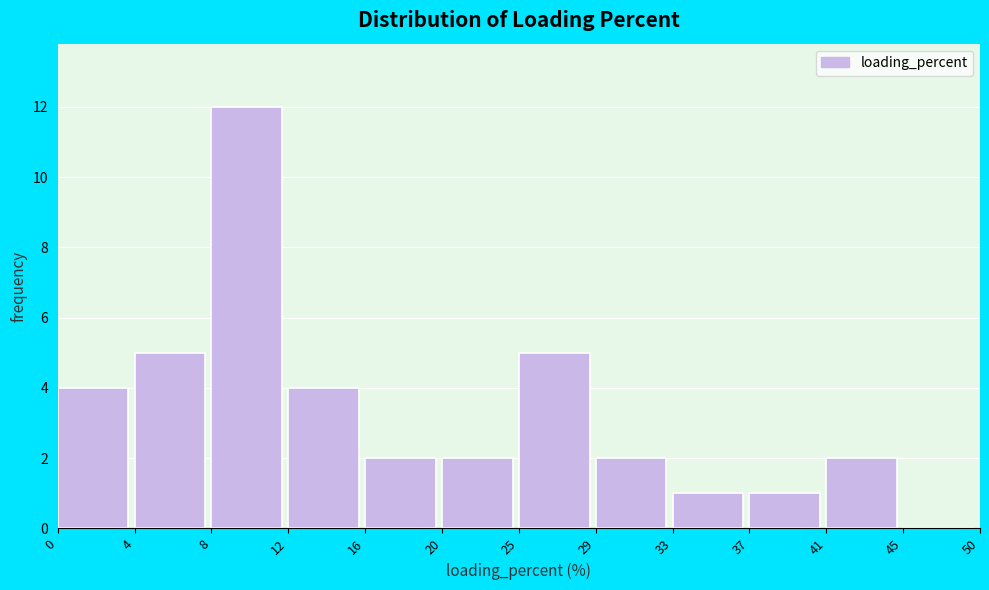

Reading left to right, transcribe all the data shown in this chart.

0=4	4=5	8=12	12=4	16=2	20=2	25=5	29=2	33=1	37=1	41=2	45=0